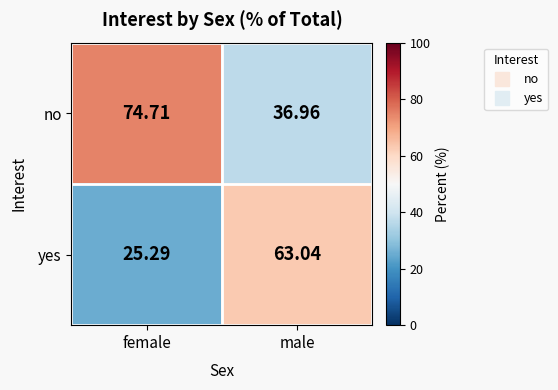

Which category has the lowest value in the no series?

male